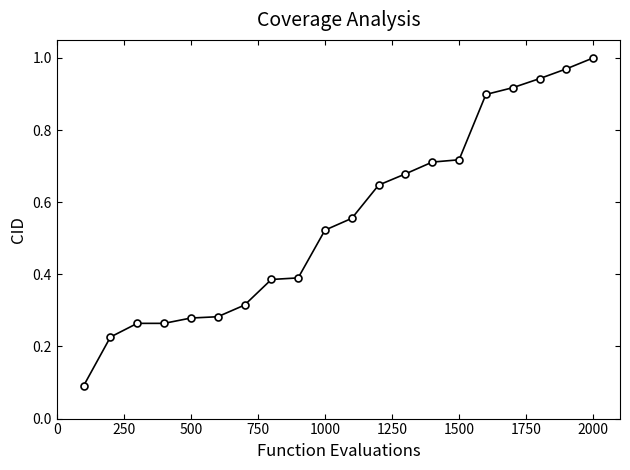

What is the sum of all values?

11.1